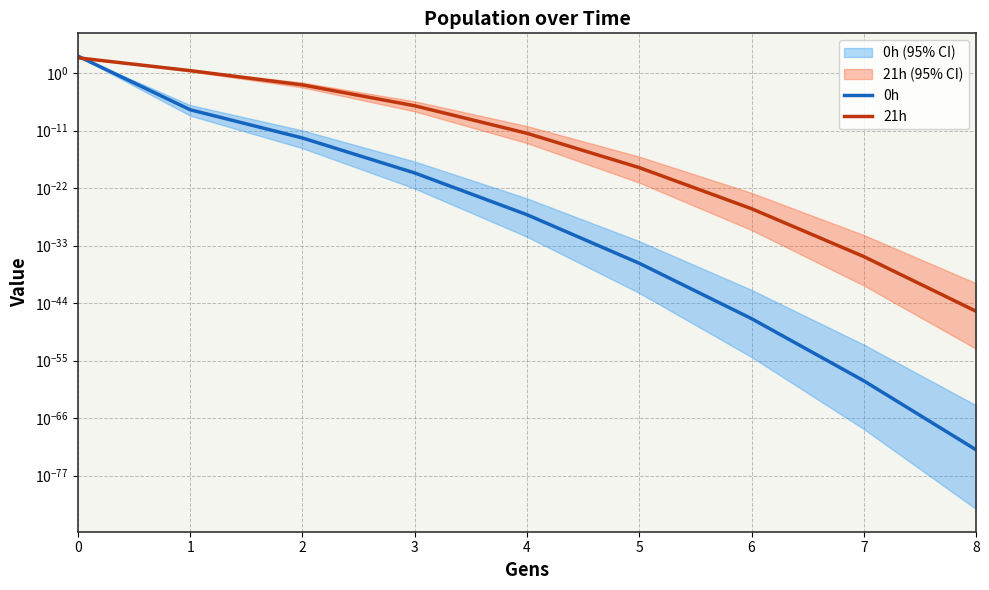

At 4, list the series in order from smallest to largest.

0h, 21h